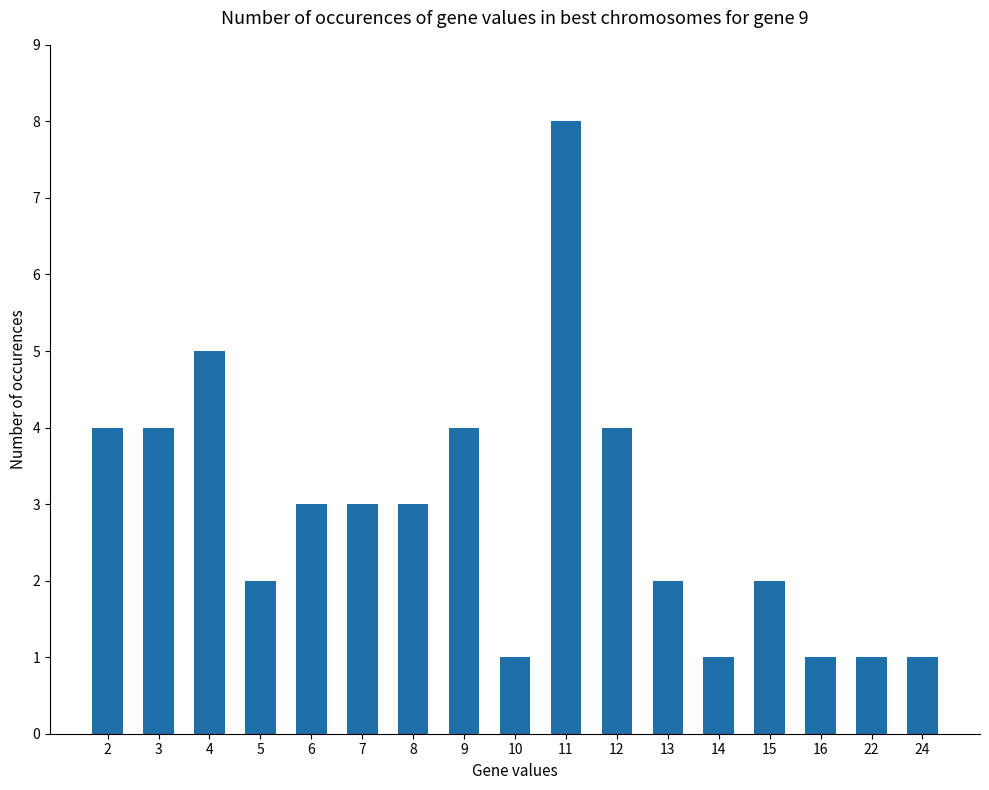

True or false: the data shows 4 at 3.

True